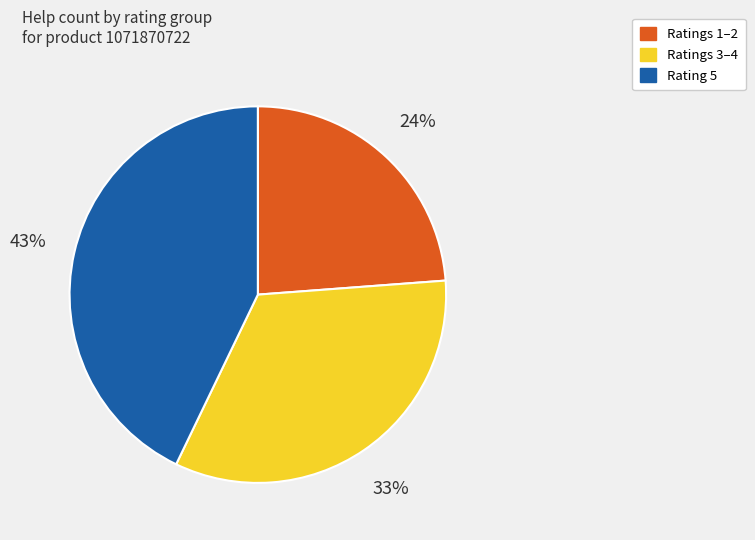

Which slice is the smallest?

Ratings 1–2